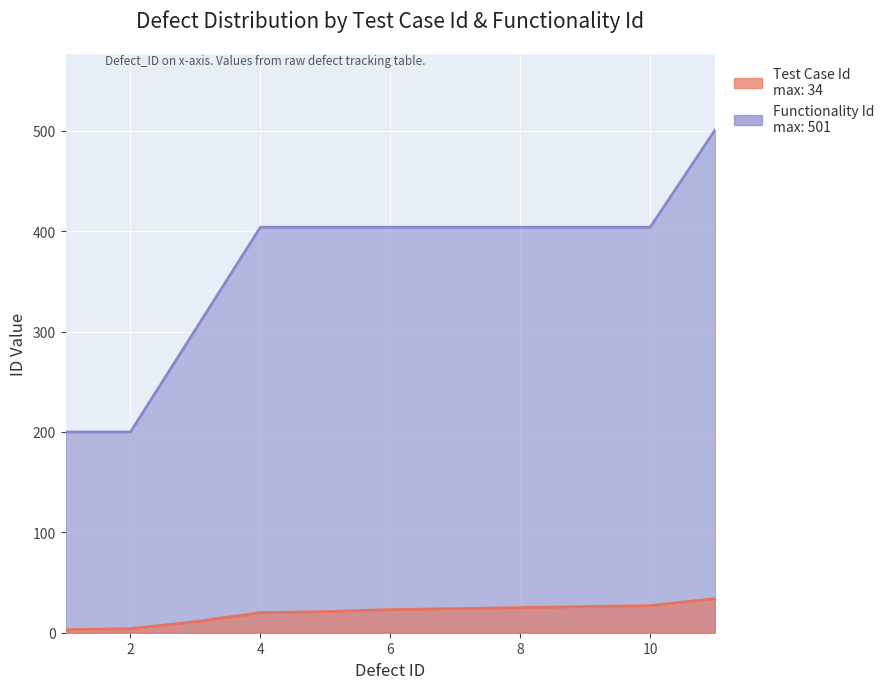

How many lines are shown in the chart?

2